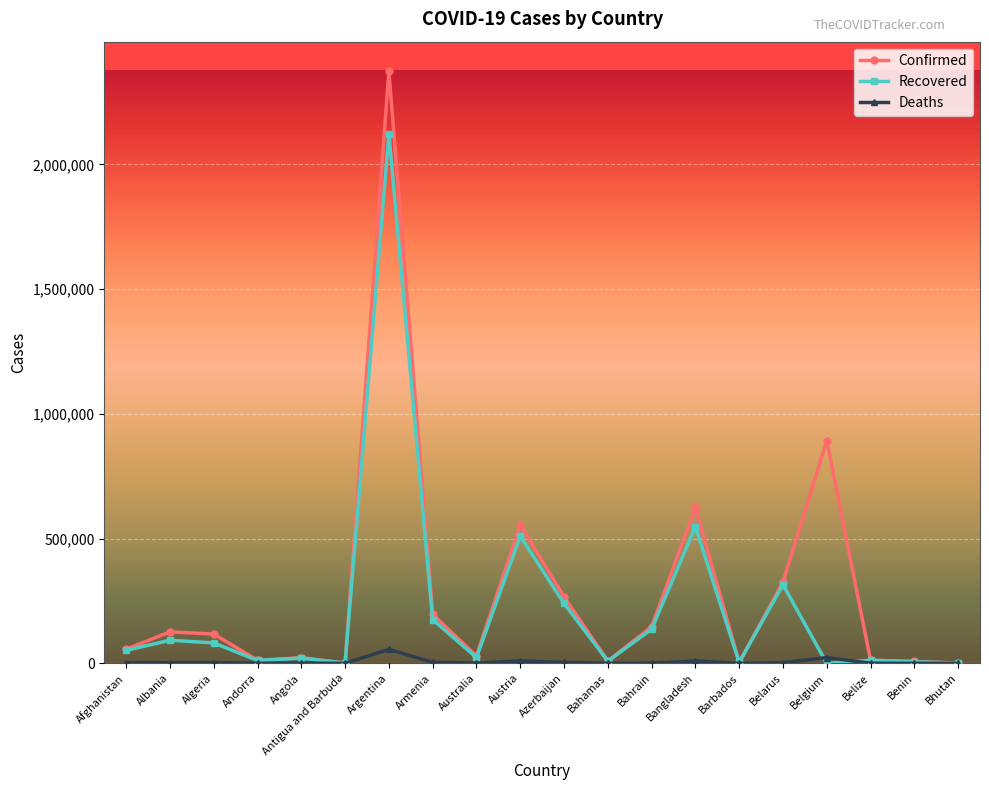

At which label does Deaths first exceed 2247?

Afghanistan